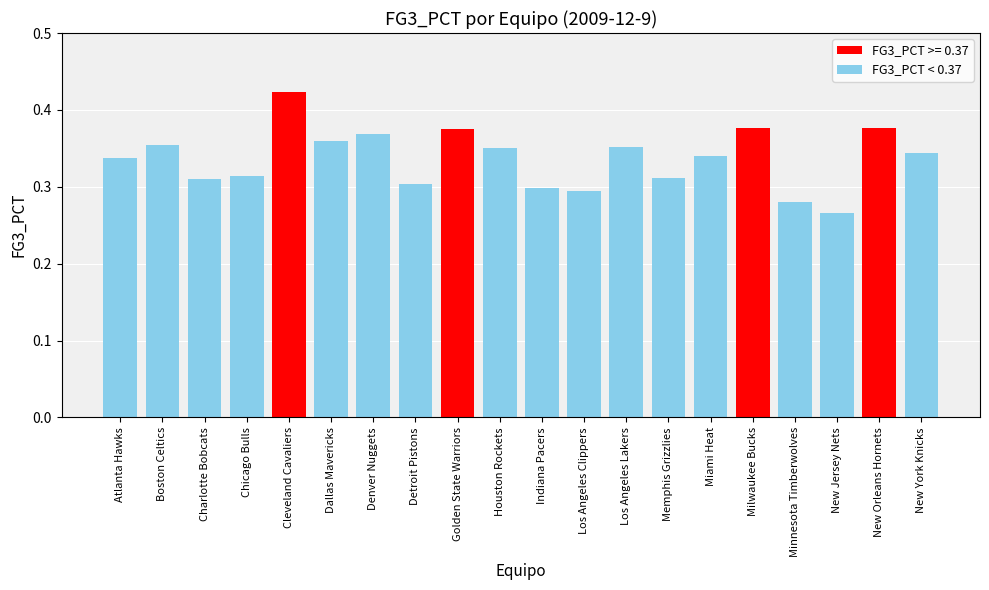

What is the label of the 5th bar from the right?

Milwaukee Bucks